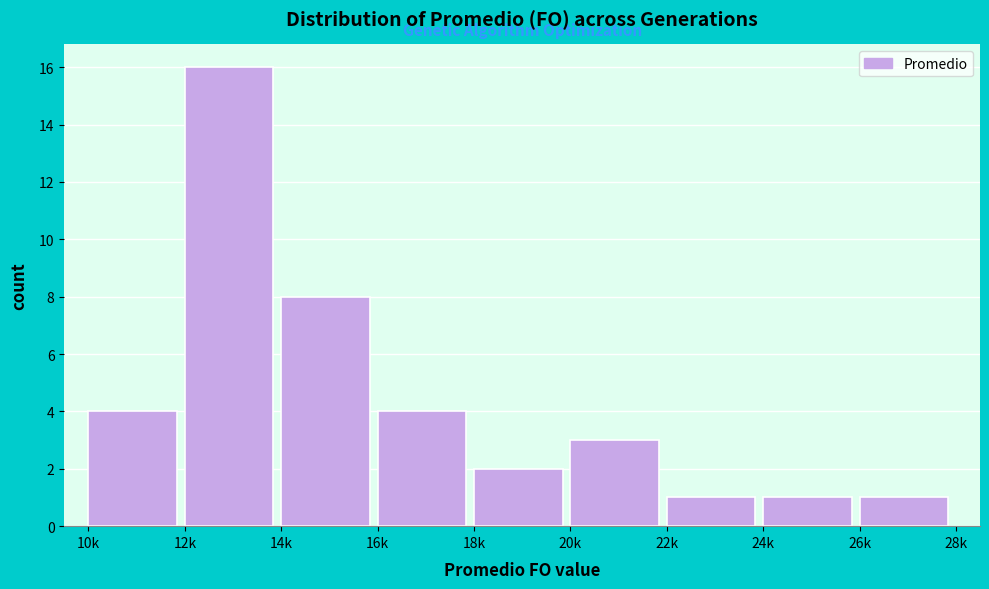

Reading right to left, transcribe all the data shown in this chart.

1	1	1	3	2	4	8	16	4